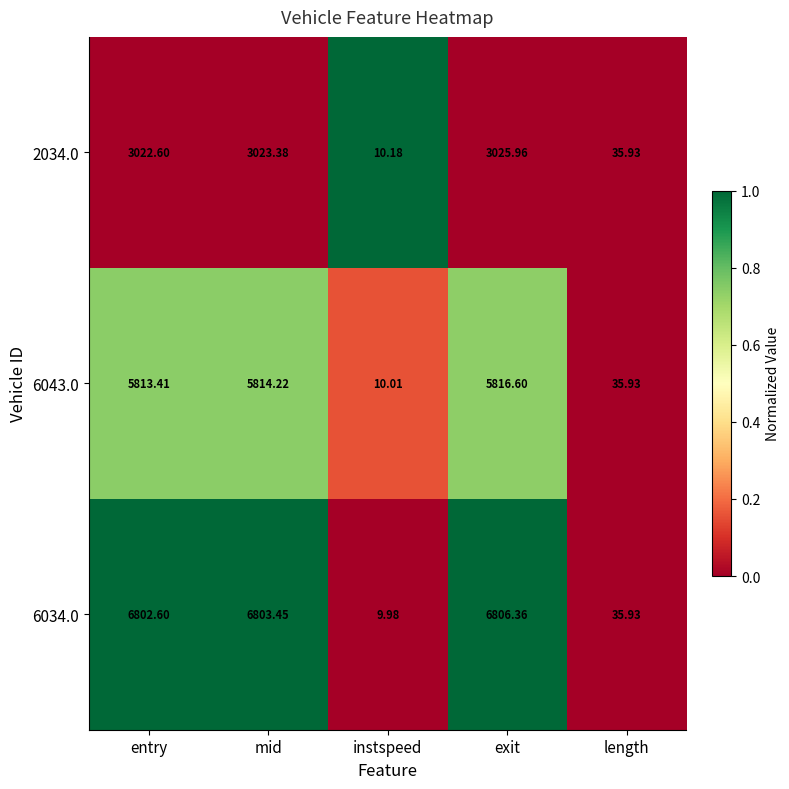

At which category is the sum across all series the highest?

exit